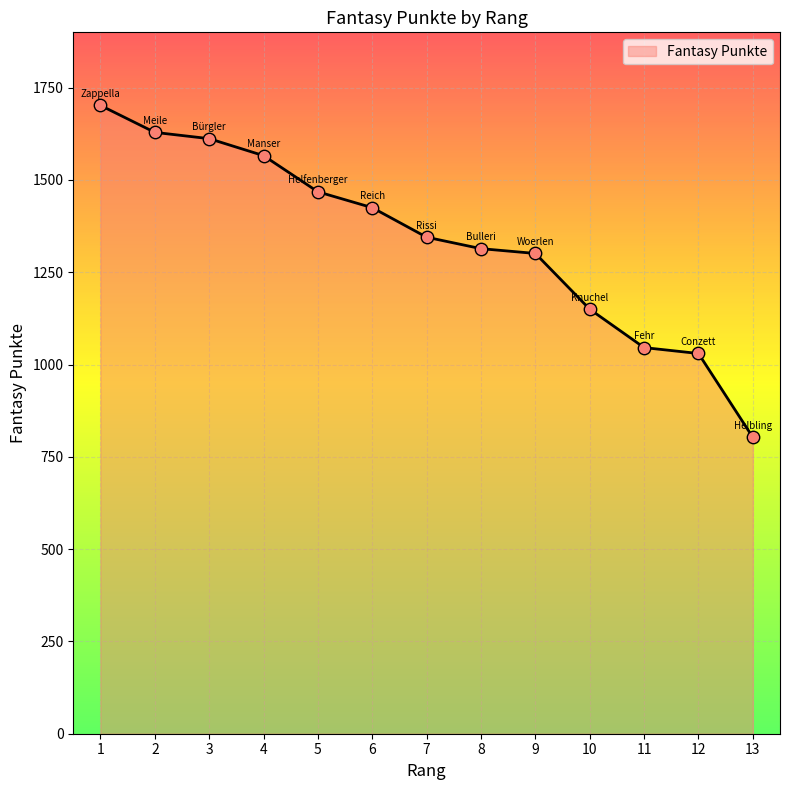

What is the change in value from 3 to 6?

-187